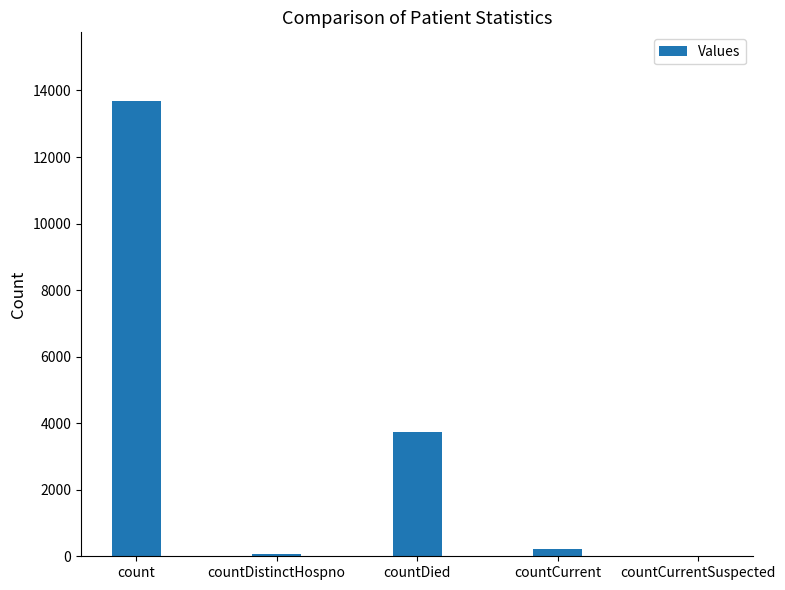

What is the sum of all values?

17725